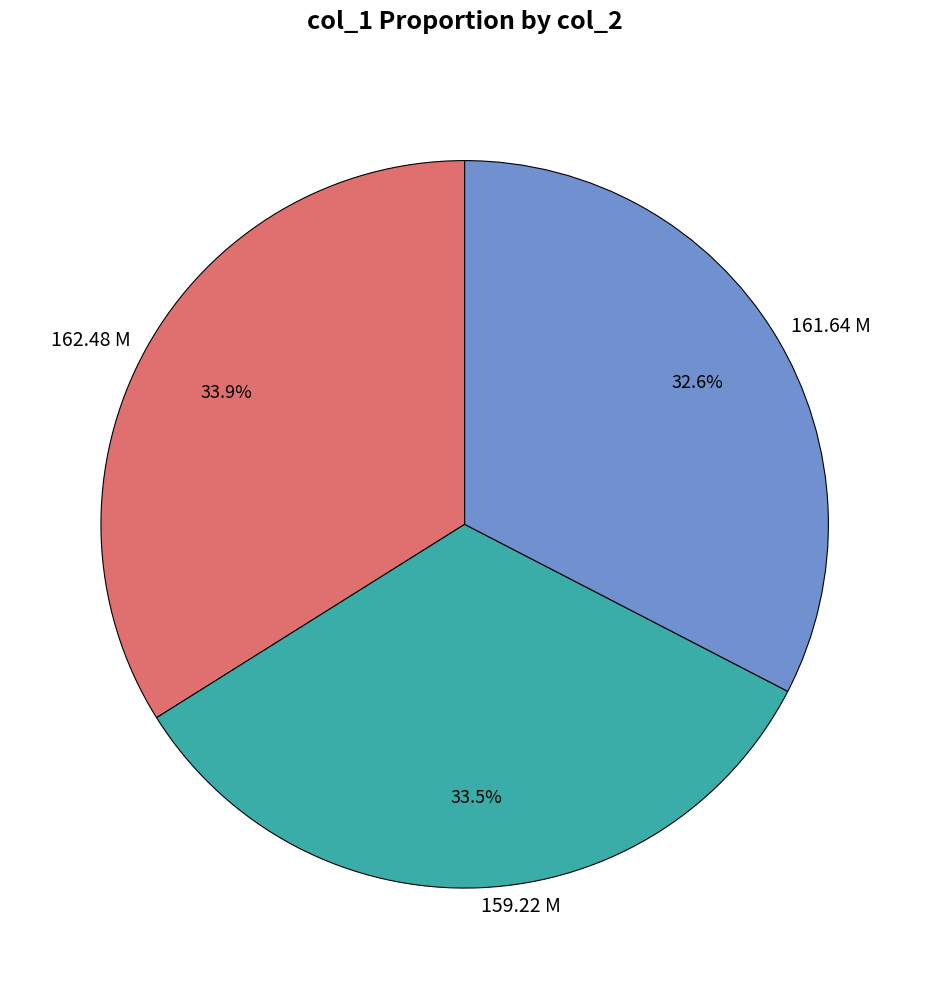

Between 161.64 M and 162.48 M, which is larger?

162.48 M